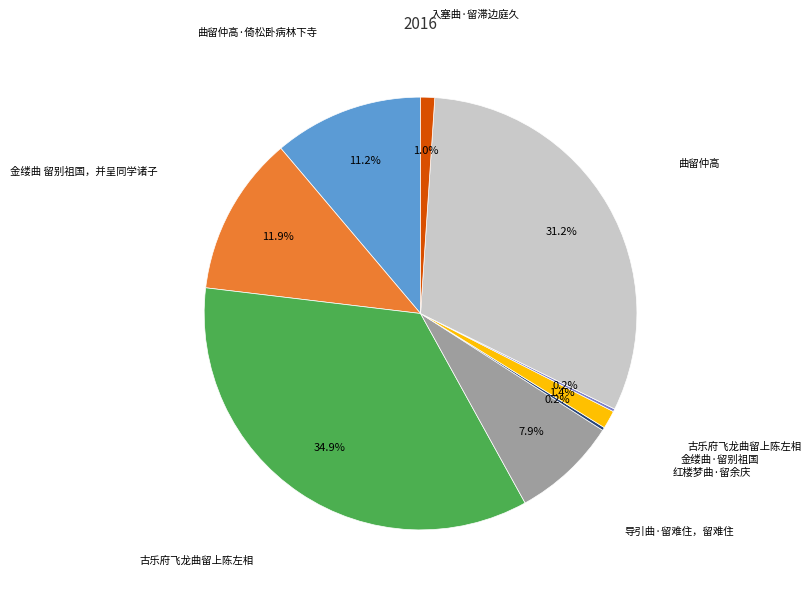

Is there a majority slice in this chart?

No